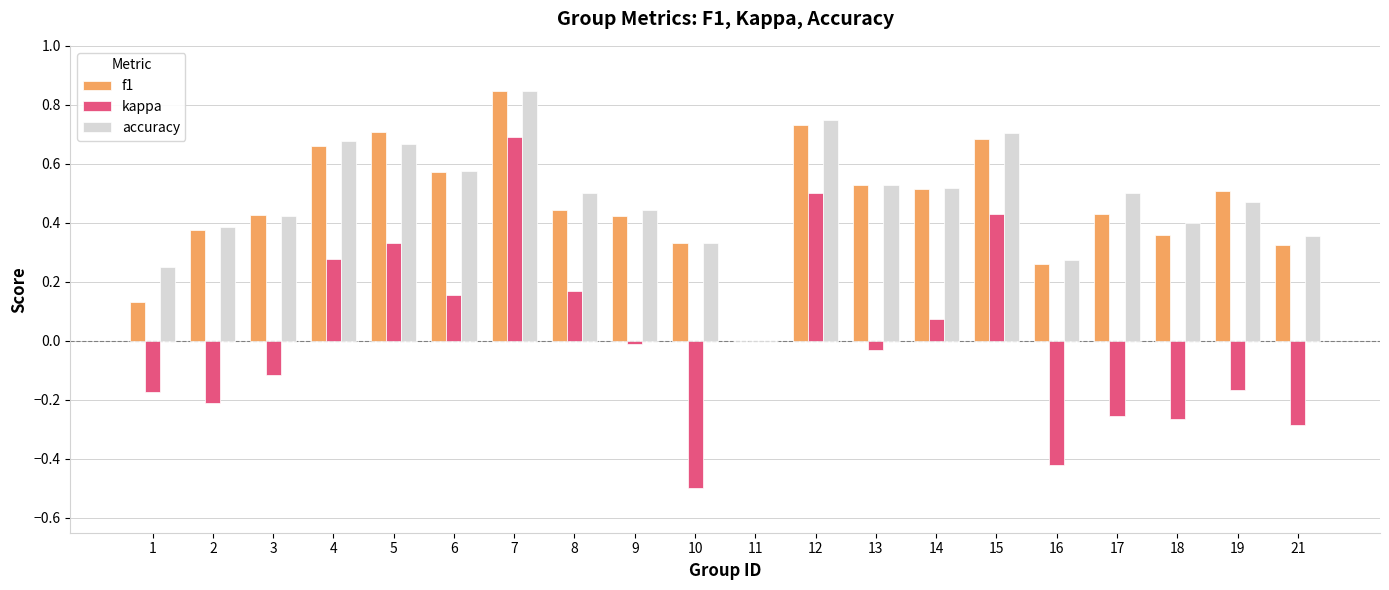

How many groups of bars are there?

20